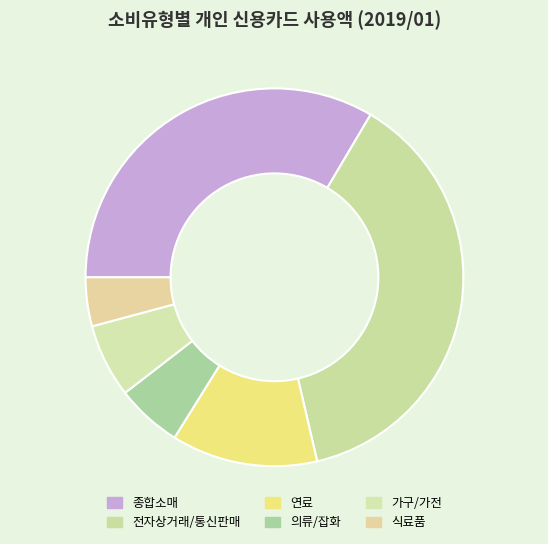

Count the number of slices in the pie.

6